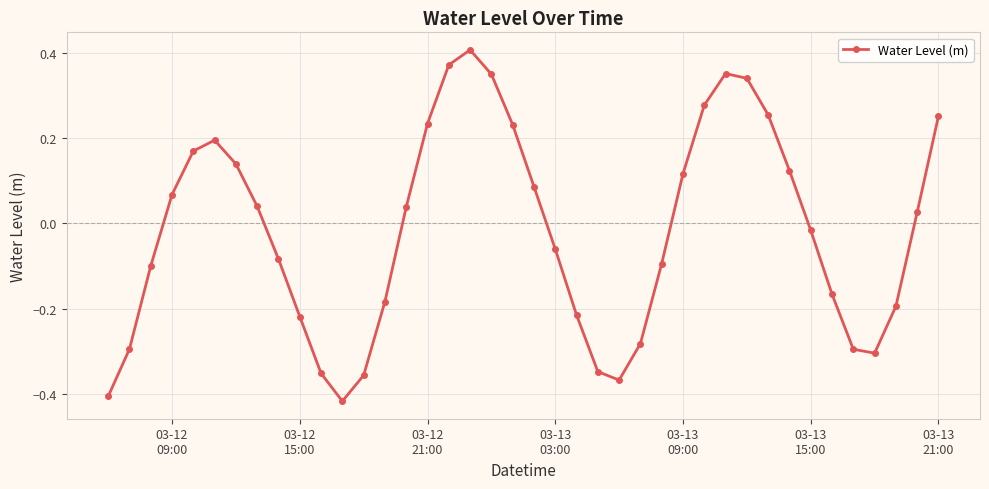

How many lines are shown in the chart?

1